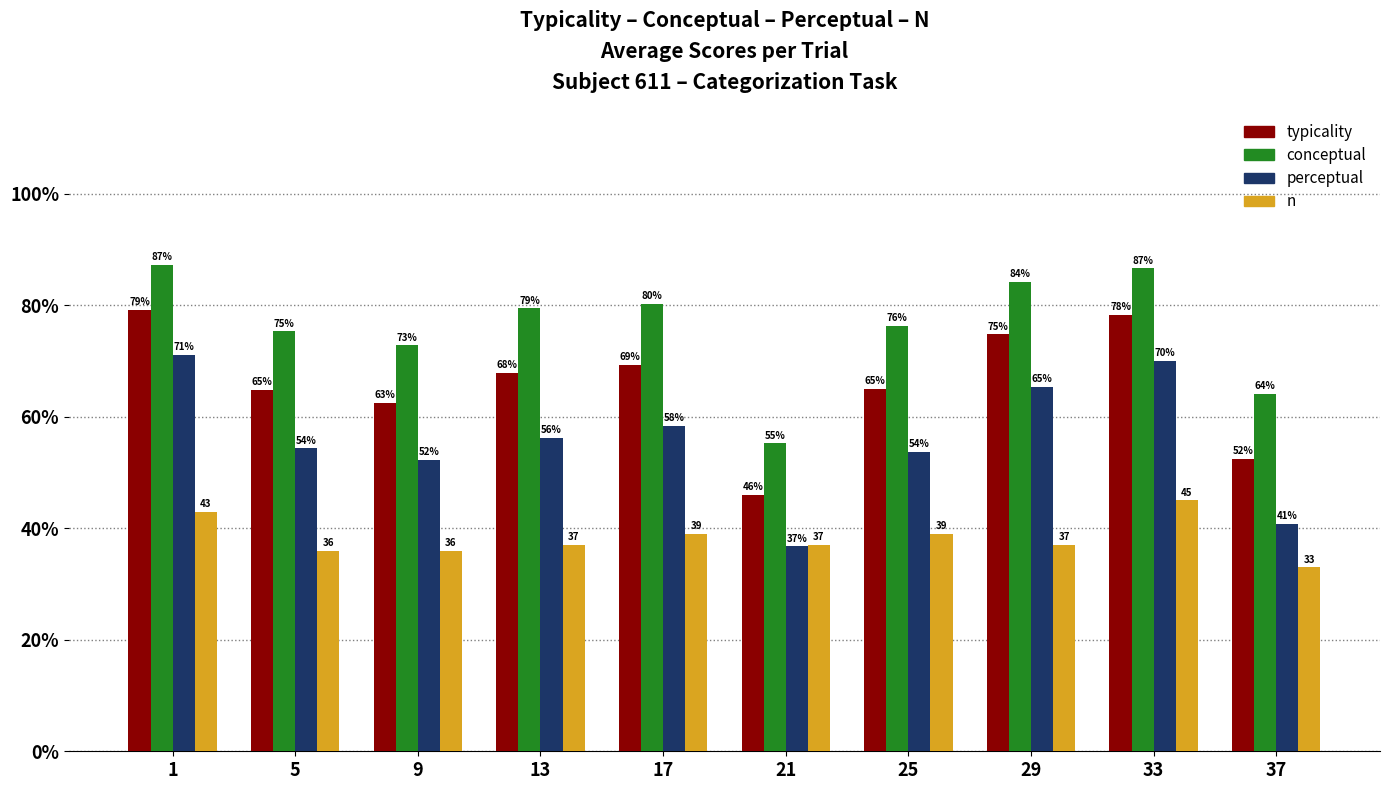

What is the highest value of the conceptual series?

87.3